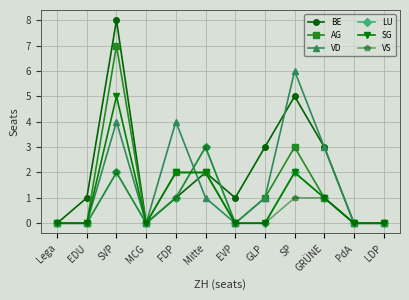

What position from the left is GRÜNE?

10